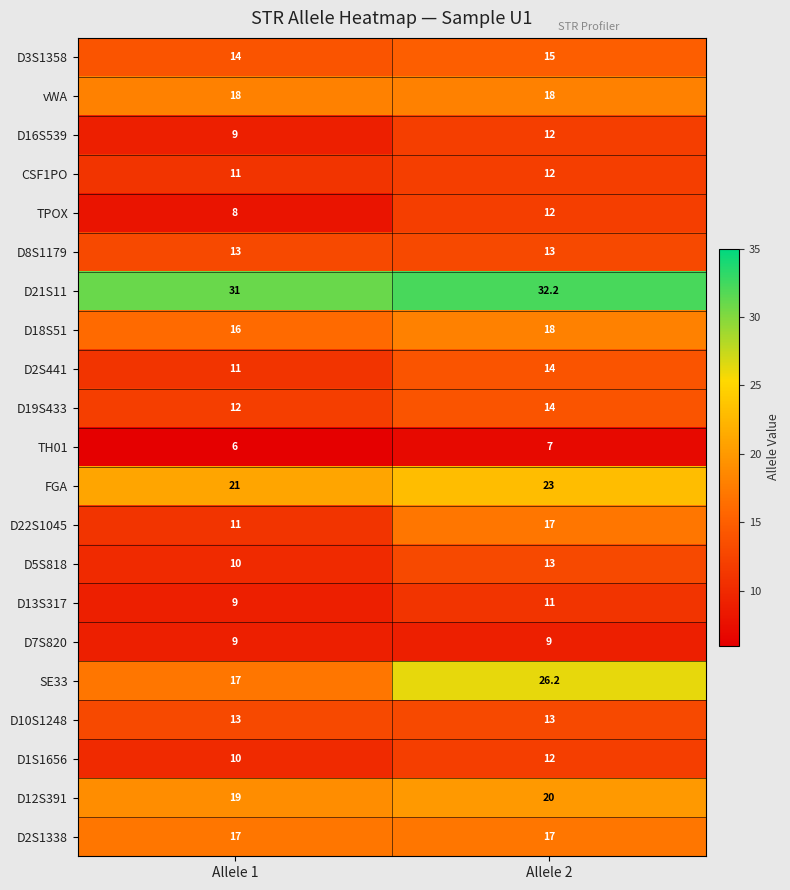

At which category does the chart reach its peak across all series?

Allele 2